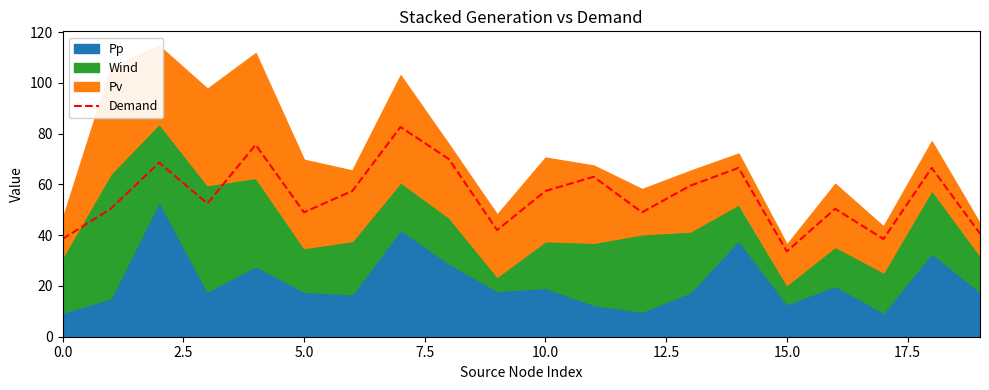

What is the ratio of the value at 13 to the value at 9?

1.4